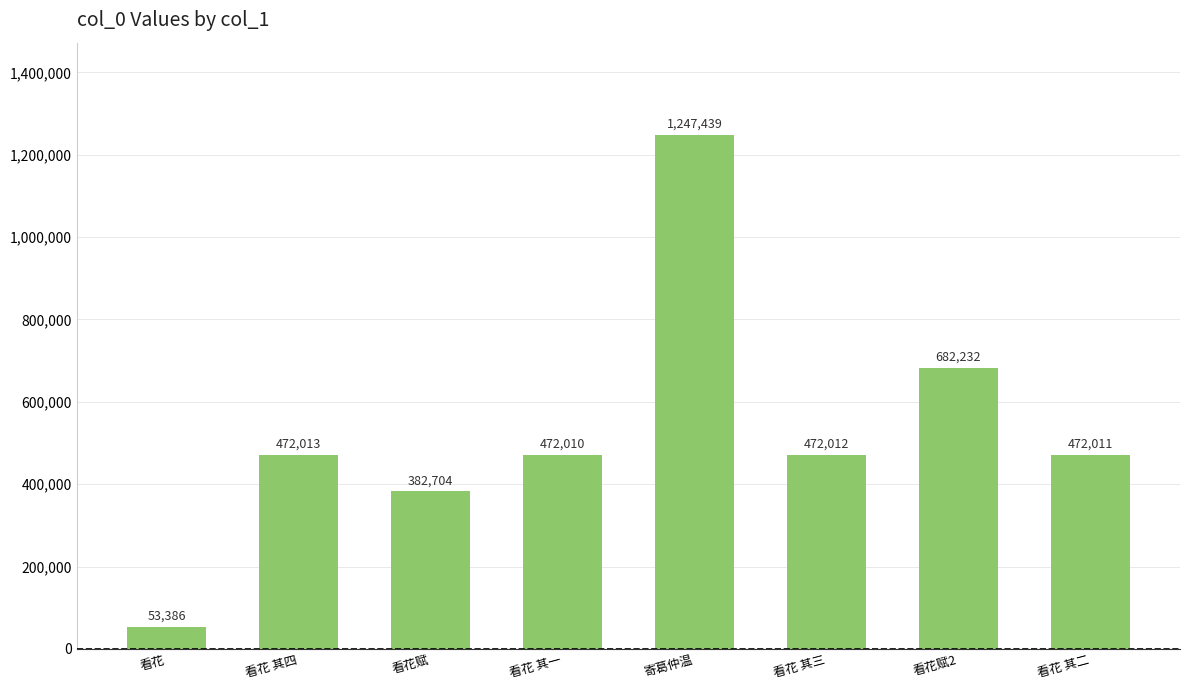

What is the maximum value shown in the chart?

1247439